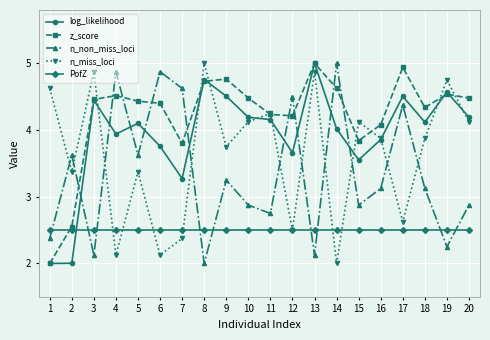

How many distinct data groups are displayed?

5